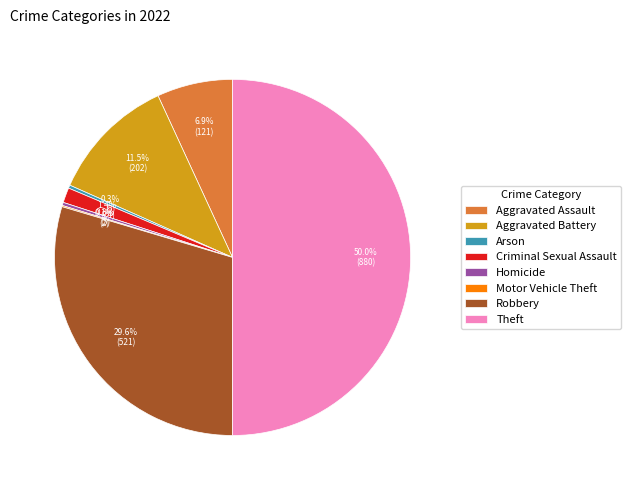

What percentage is NOT represented by Aggravated Battery?

88.5%